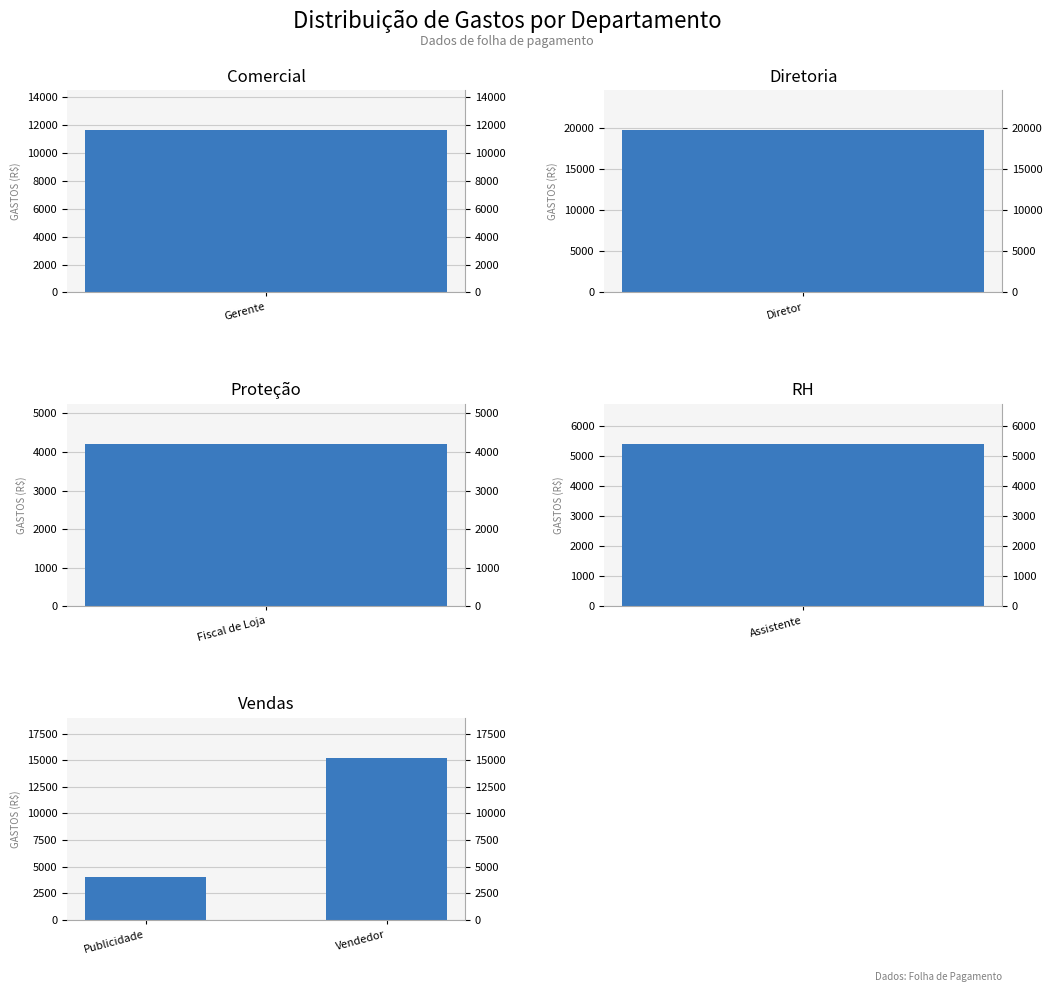

True or false: the data shows 5855 at Vendedor.

False